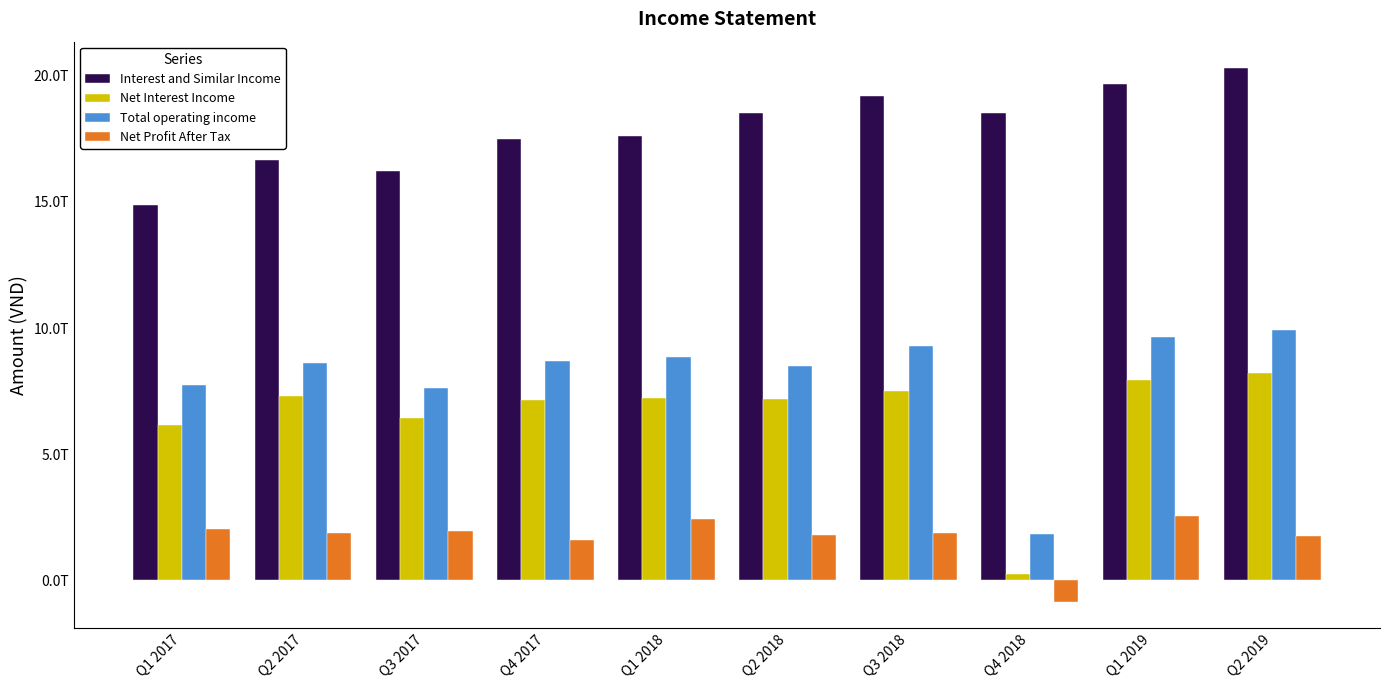

At which label is Net Interest Income closest to 4245767000000?

Q1 2017